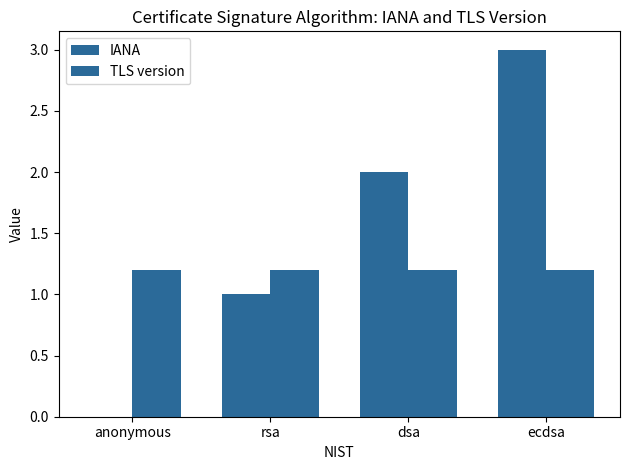

How many positive values does the IANA series have?

3